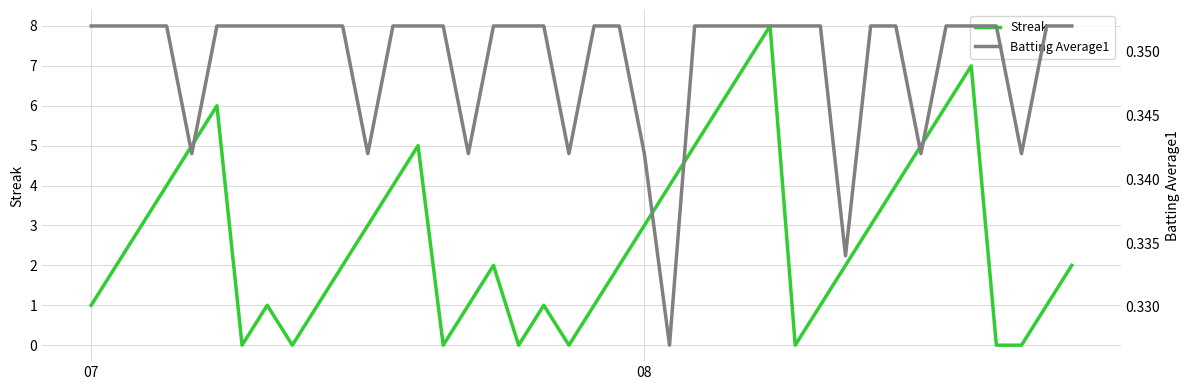

What is the label of the 11th point from the right?

29